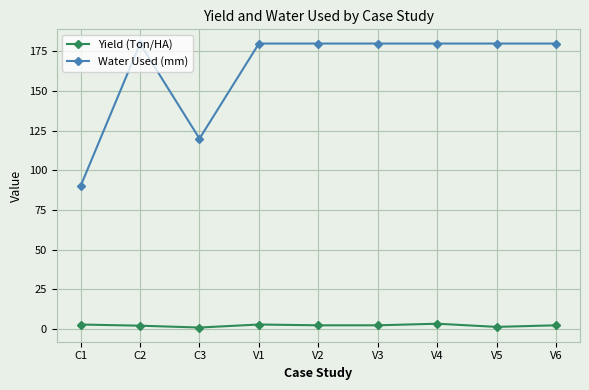

What is the label of the 8th point from the left?

V5